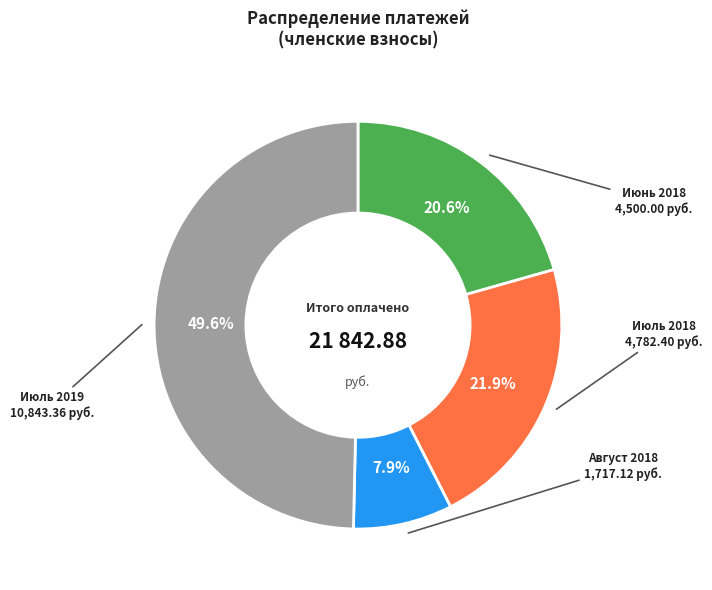

Does any single category account for the majority?

No